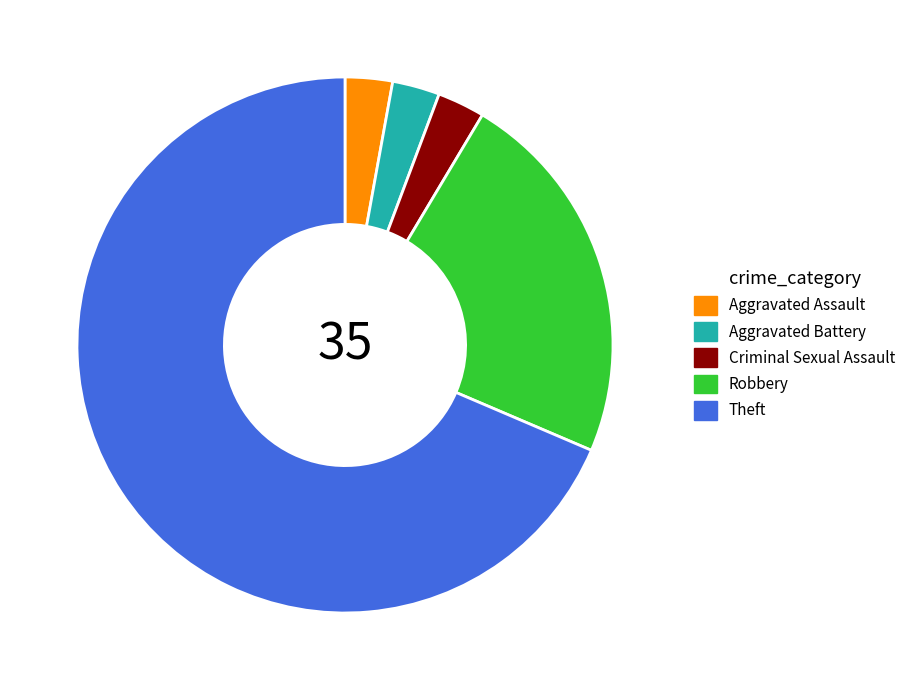

Between Theft and Criminal Sexual Assault, which is larger?

Theft